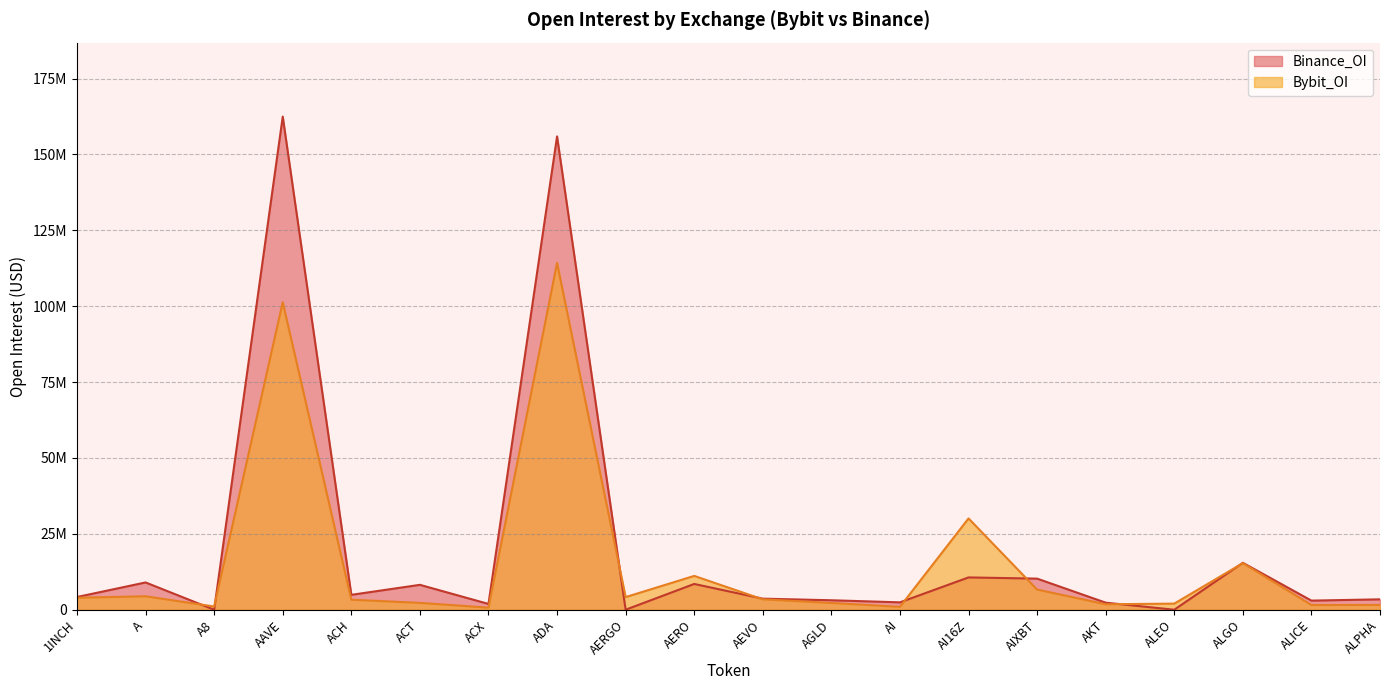

At which label does Bybit_OI first exceed 3418352?

1INCH